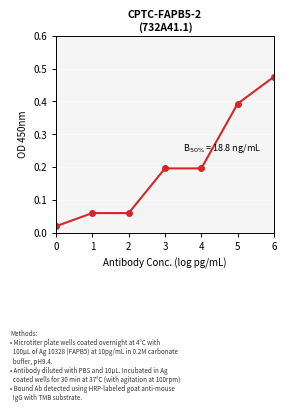

At which category does the chart reach its peak across all series?

6